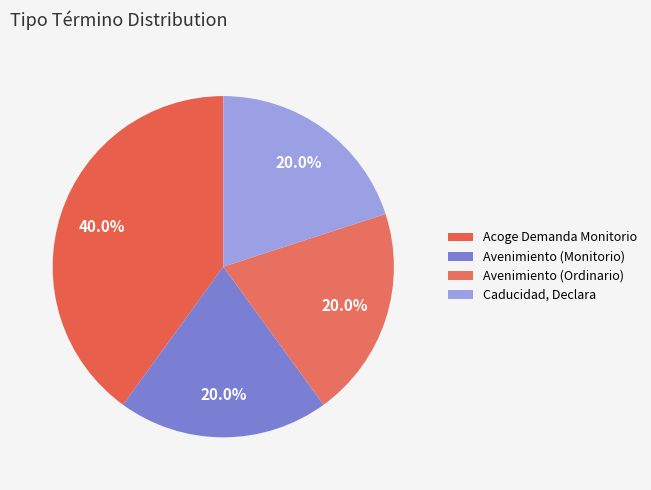

How many slices are in this pie chart?

4